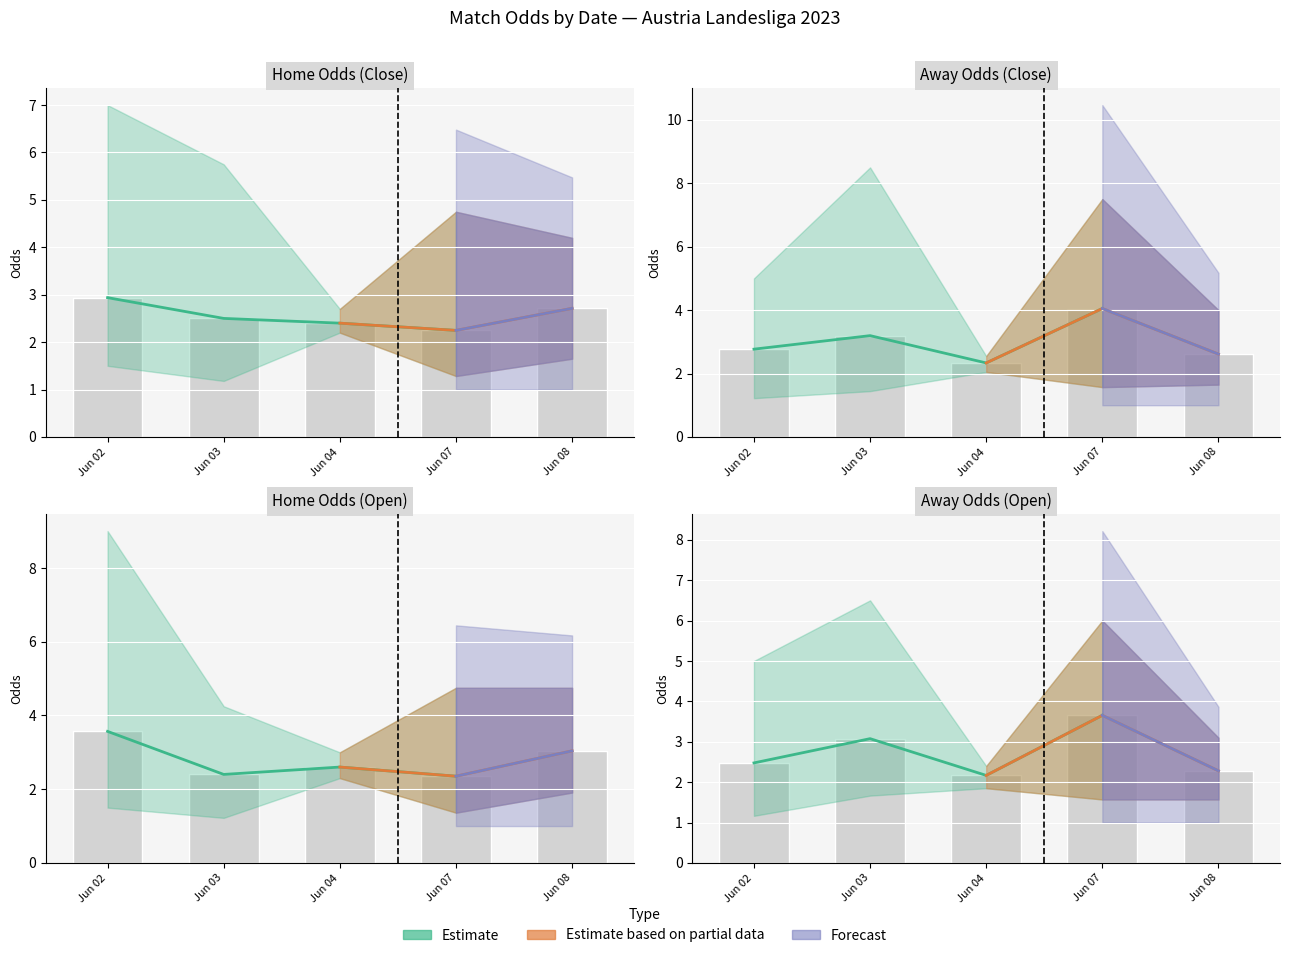

At which category is the sum across all series the highest?

3